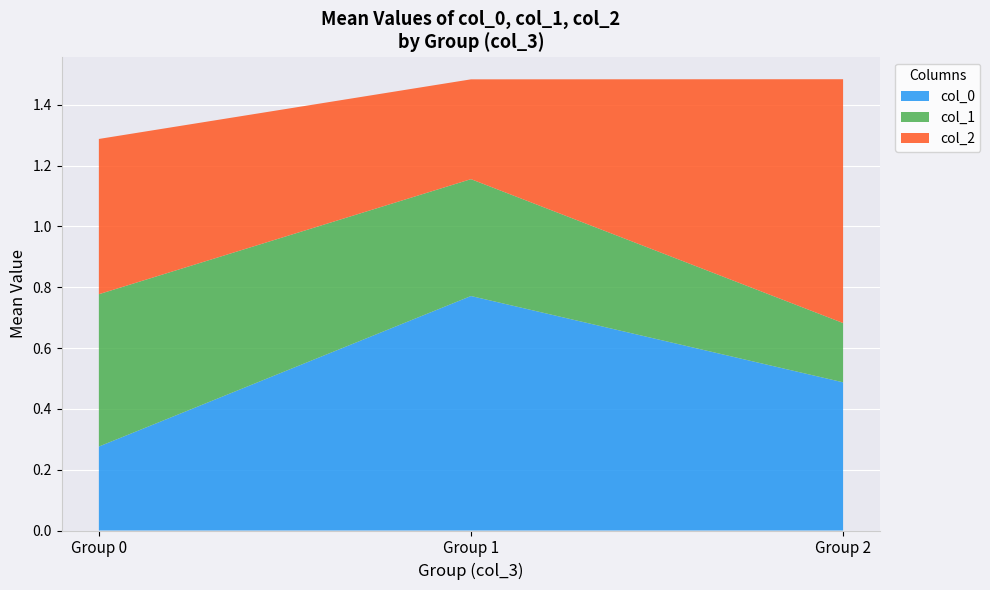

At which label is col_0 closest to 0?

Group 0